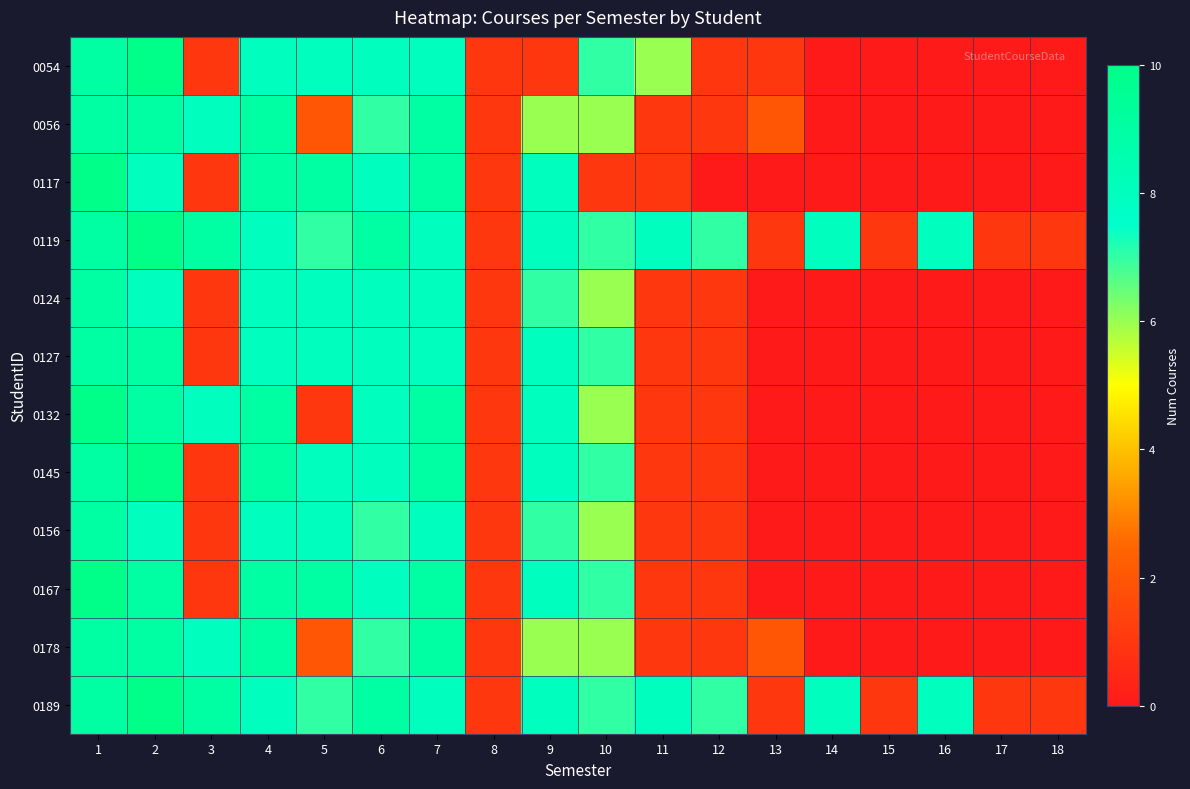

What is the total value across all series at 3?

49